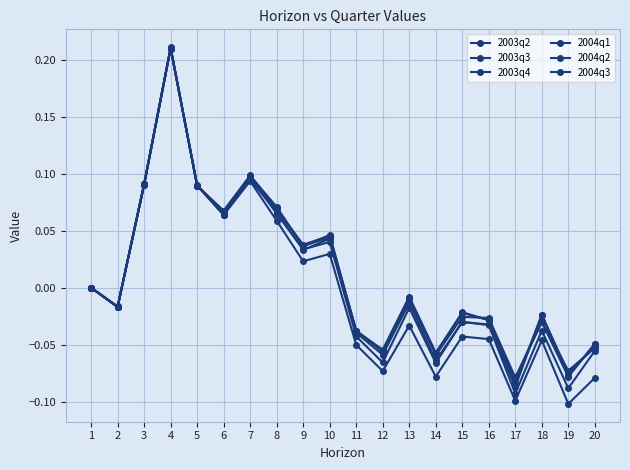

What is the minimum value for 2004q1?

-0.1